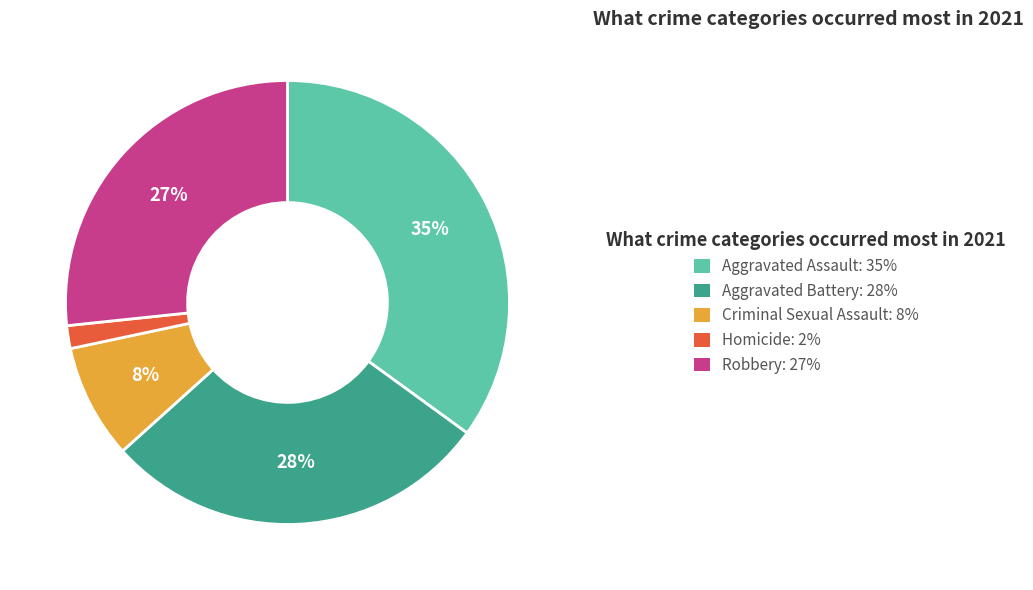

To the nearest percent, what is the combined percentage of Robbery and Aggravated Battery?

55%